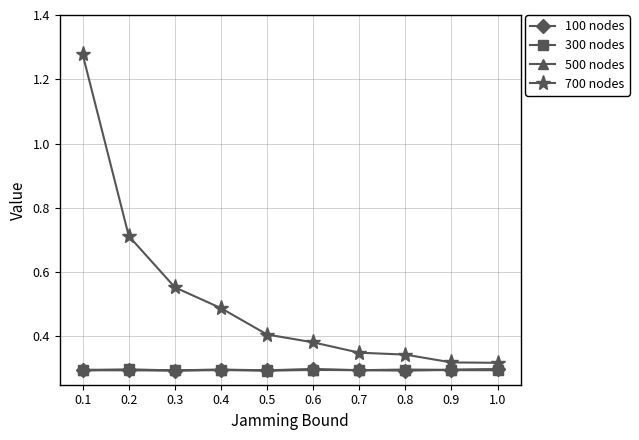

What position from the left is 0.2?

2